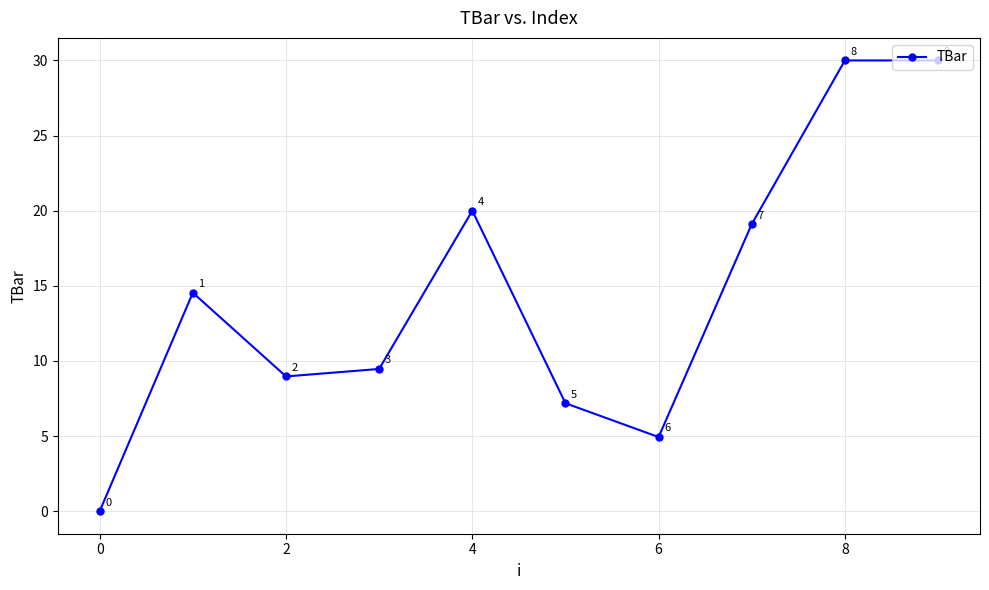

What is the difference between the maximum and minimum values?

30.0